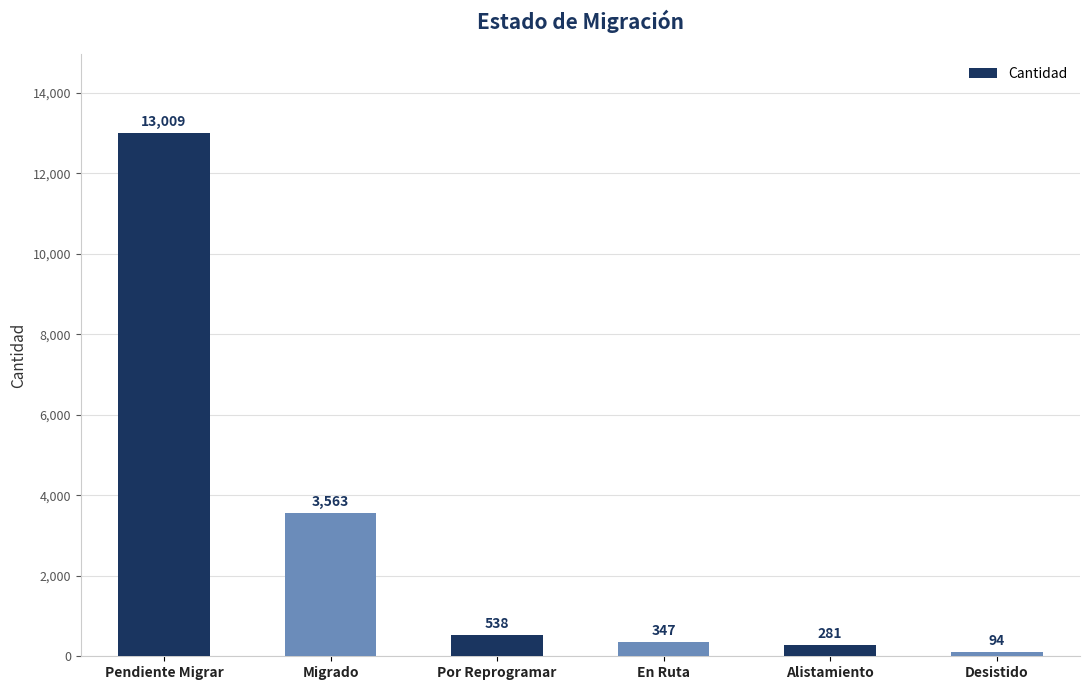

What is the label of the 3rd bar from the left?

Por Reprogramar